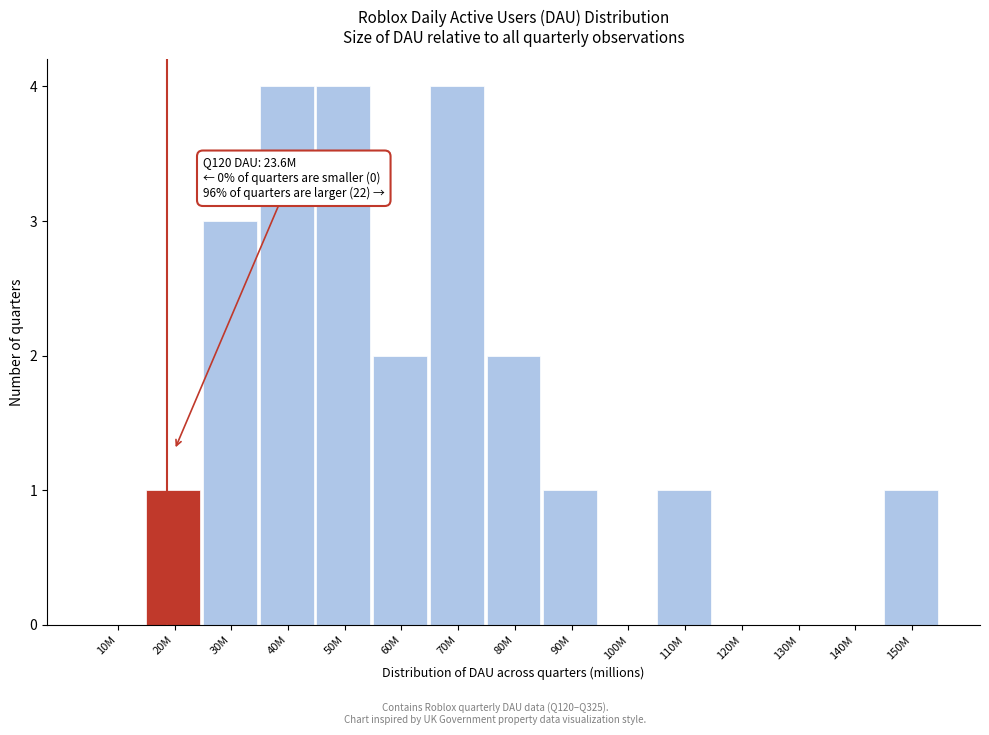

Reading right to left, list all the values displayed in this chart.

150M=1	140M=0	130M=0	120M=0	110M=1	100M=0	90M=1	80M=2	70M=4	60M=2	50M=4	40M=4	30M=3	20M=1	10M=0